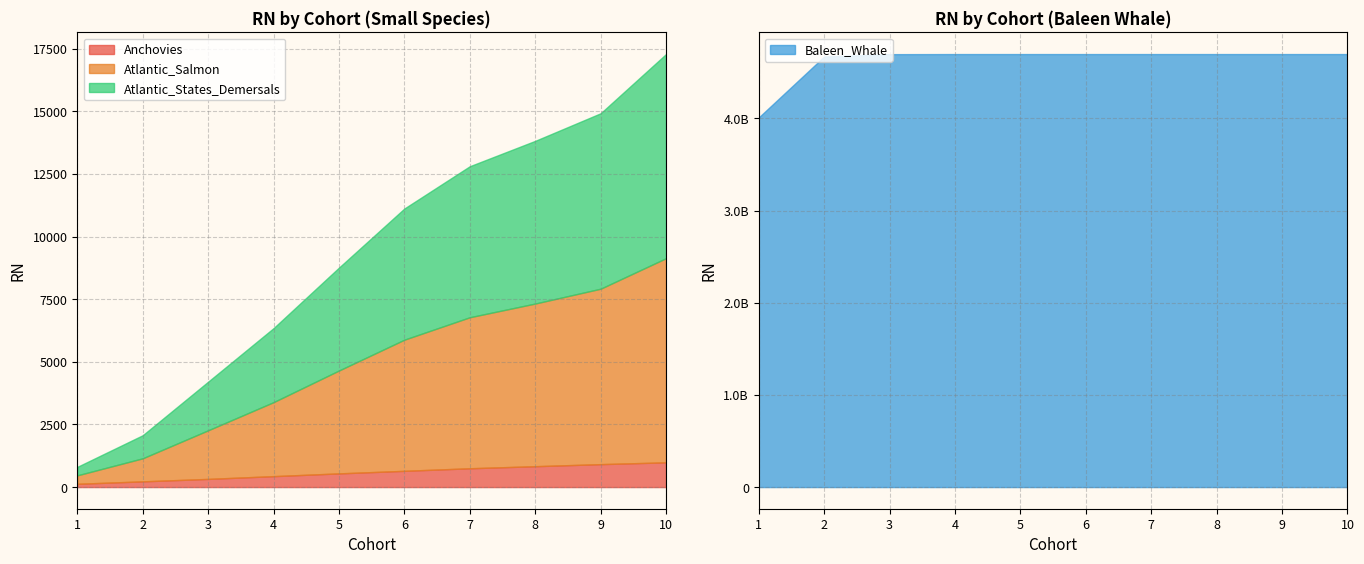

The value of Atlantic_States_Demersals at 10 is 3272.1. True or false?

False